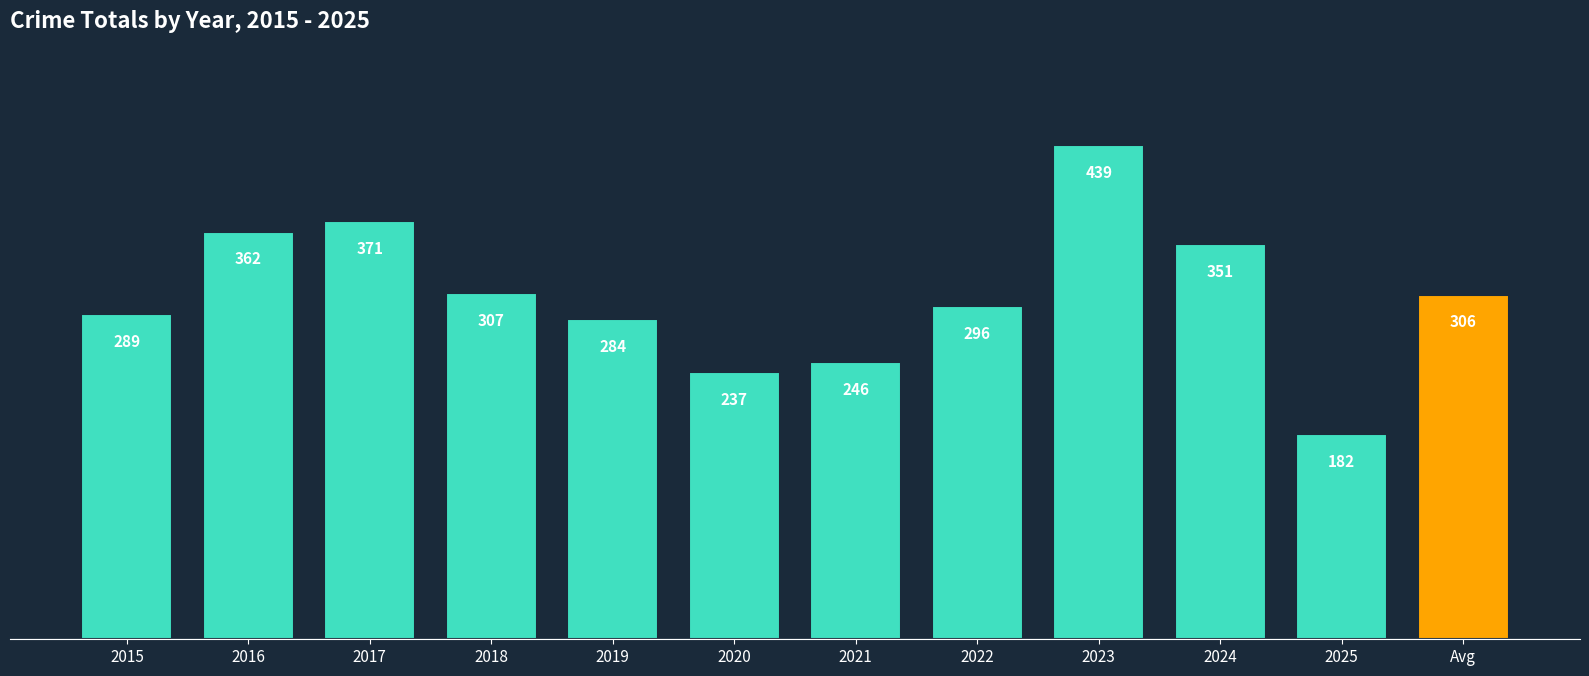

What is the label of the 6th bar from the left?

2020